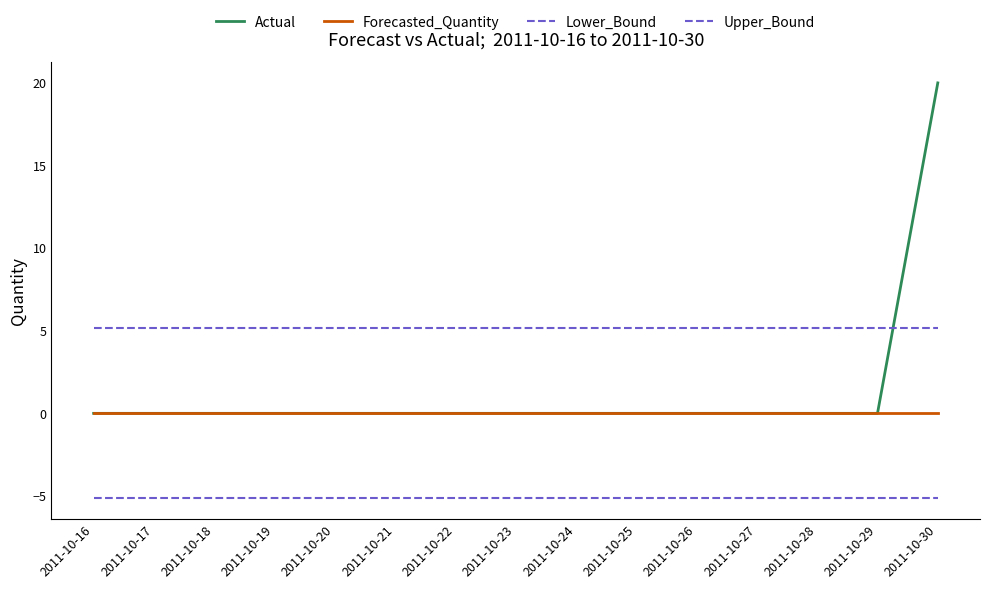

At how many categories does at least one series exceed 12?

1